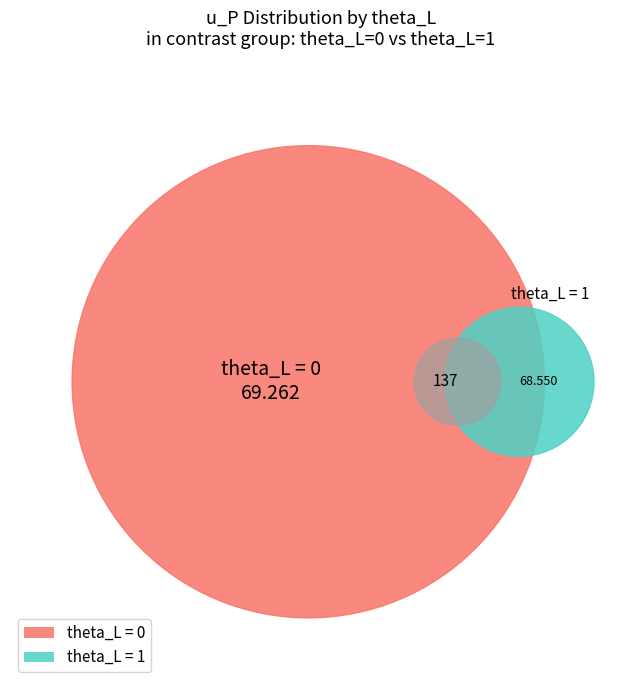

Is the sum of theta_L = 0 and theta_L = 1 greater than half?

Yes